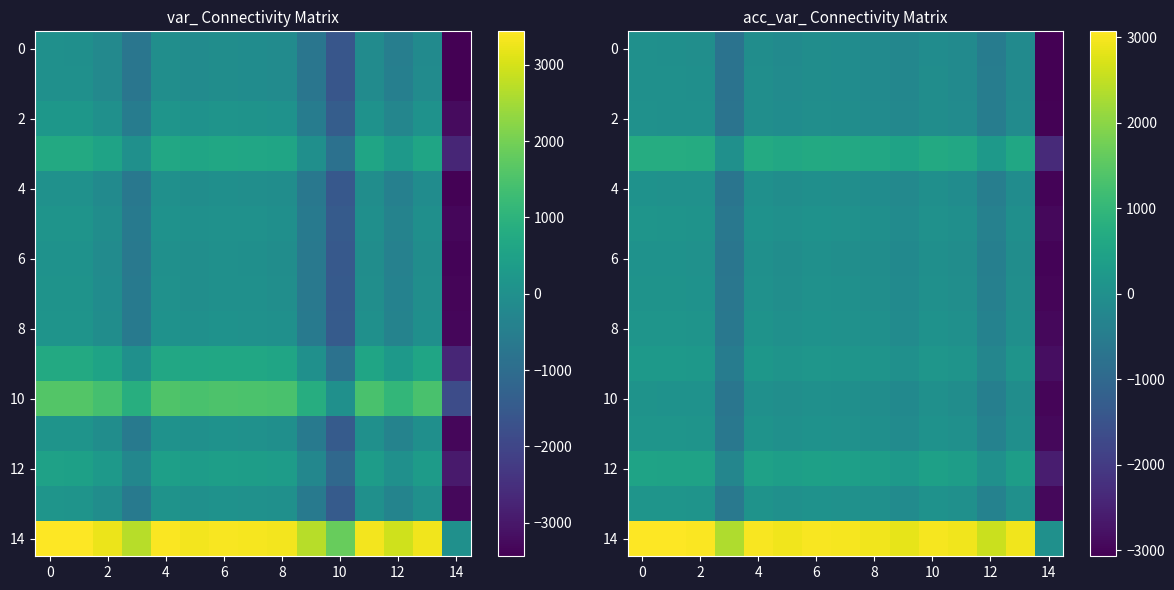

What is the highest value of the 2 series?

26